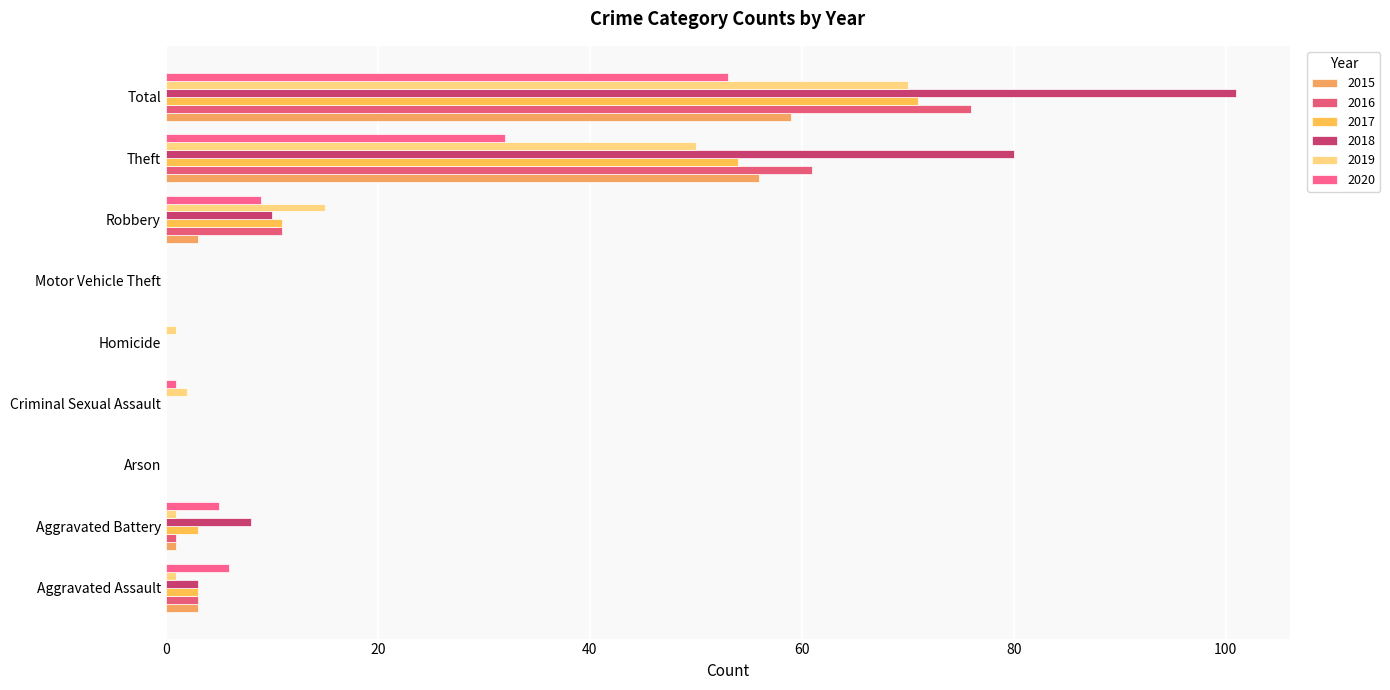

At which label does 2015 first exceed 1?

Aggravated Assault